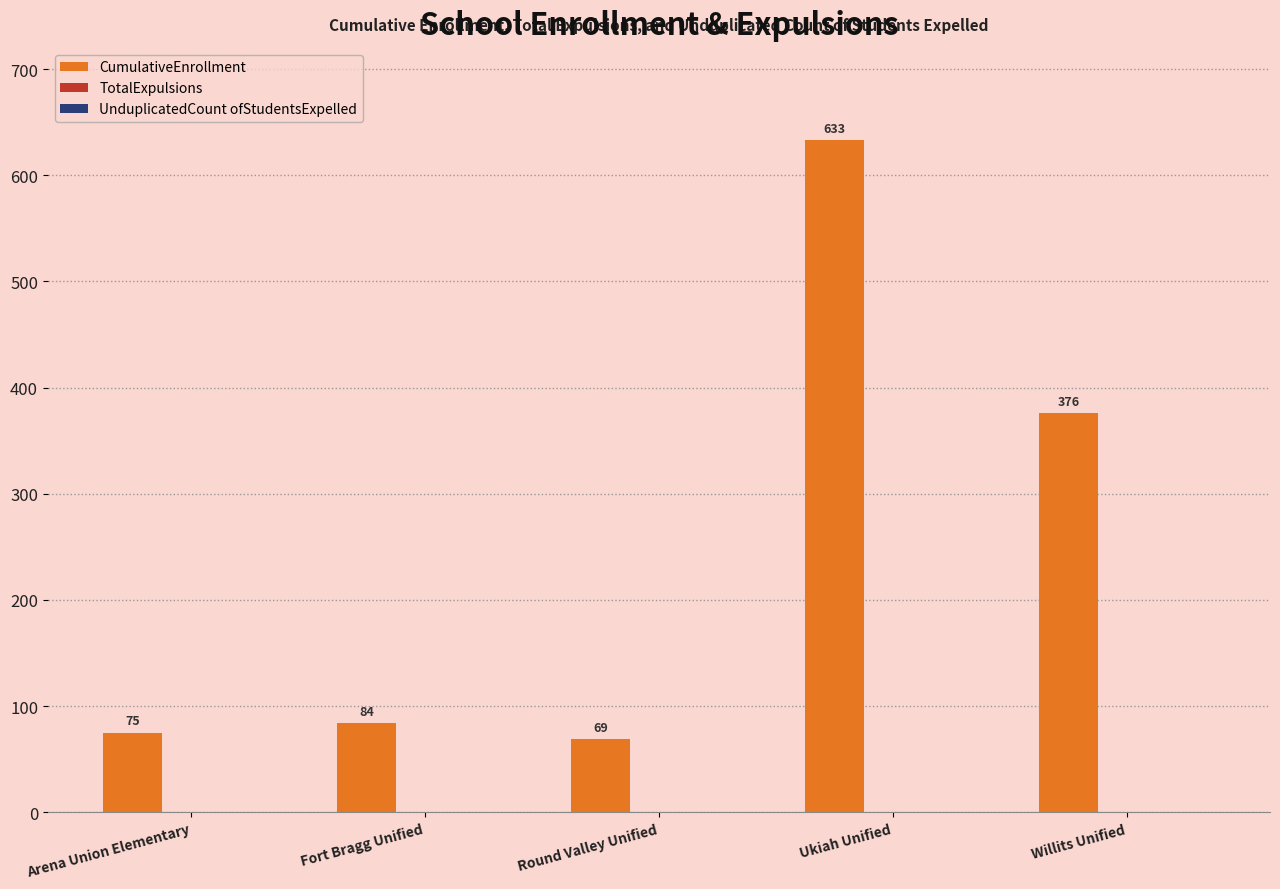

Which has a higher value, Willits Unified or Round Valley Unified?

Willits Unified